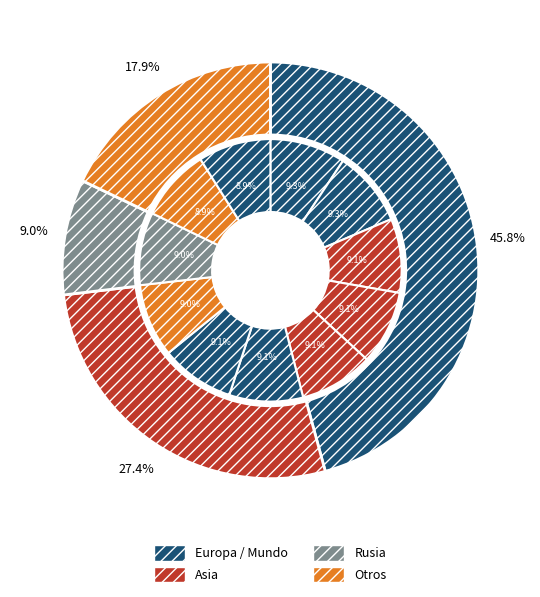

Count the number of slices in the pie.

11